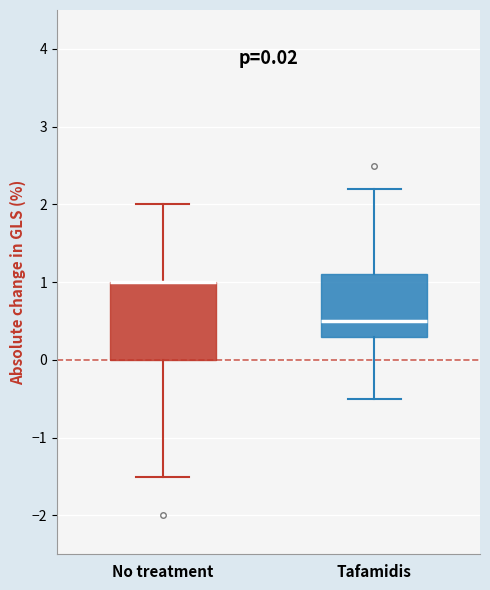

Comparing the boxes themselves (not the whiskers), which one is the tallest?

No treatment